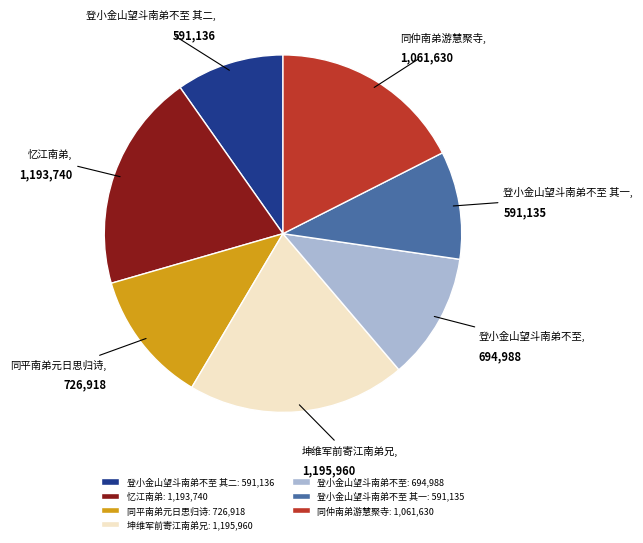

Does any single category account for the majority?

No